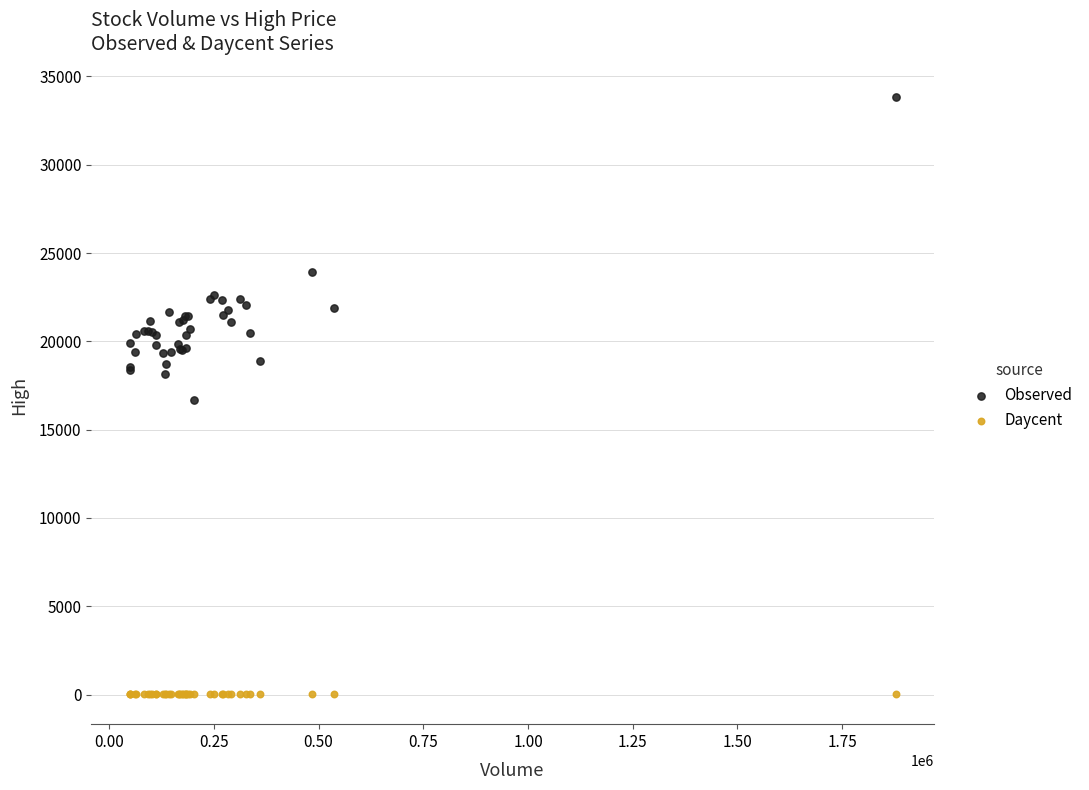

Which series contains the highest Y value?

Observed